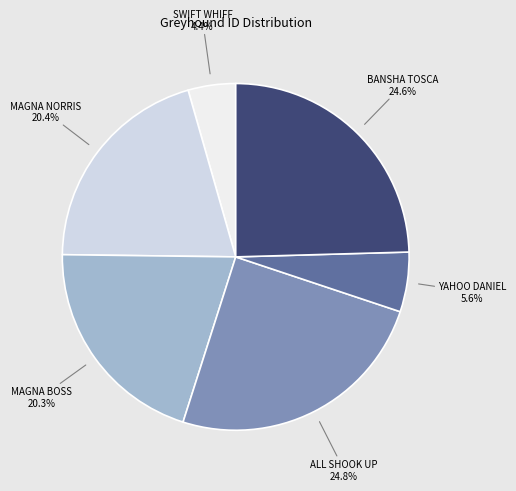

How many slices are in this pie chart?

6